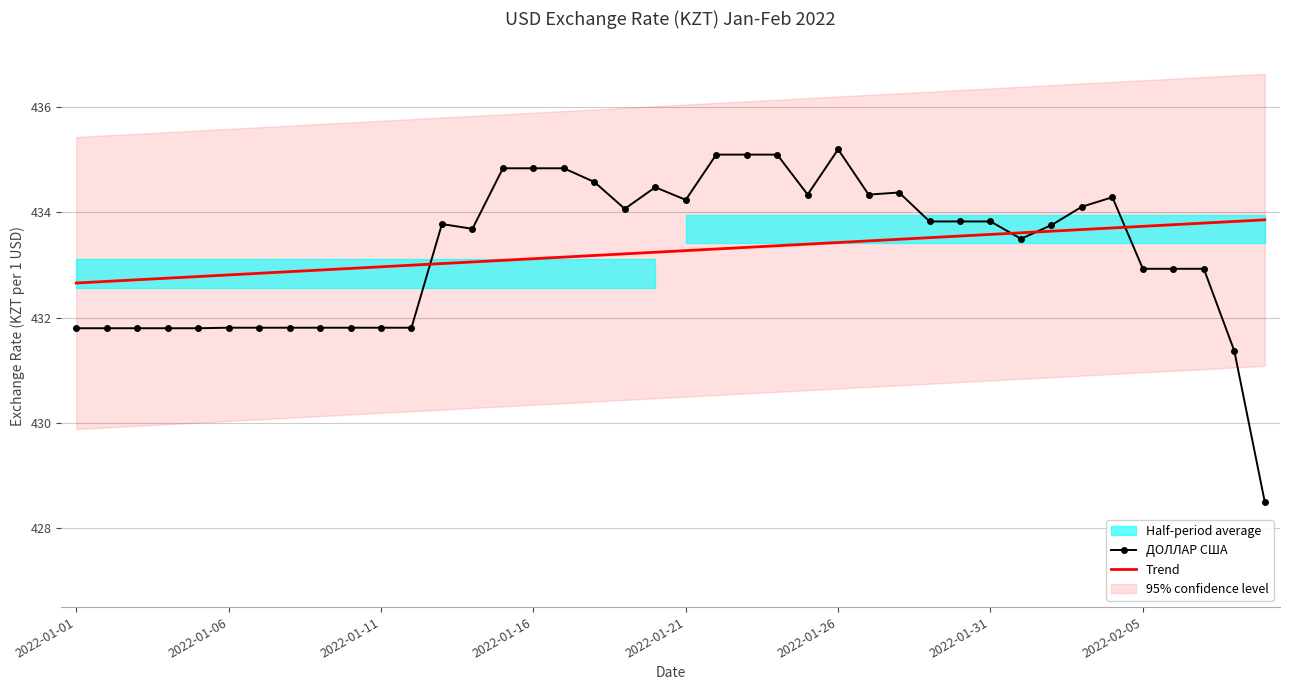

What is the lowest value of the ДОЛЛАР США series?

428.5